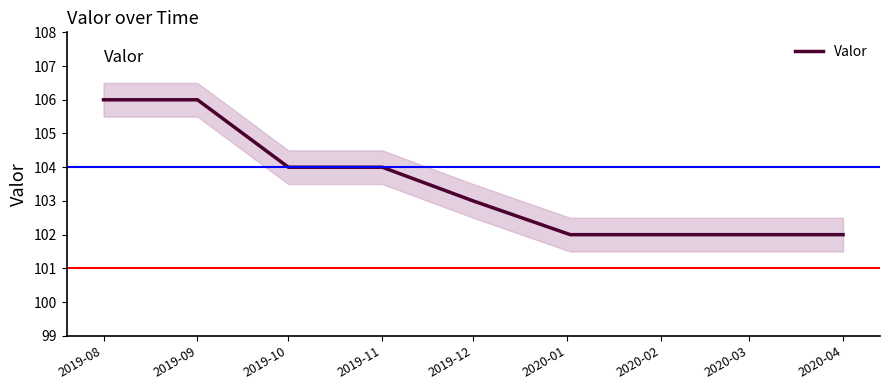

The value at 2019-10 is 142. True or false?

False